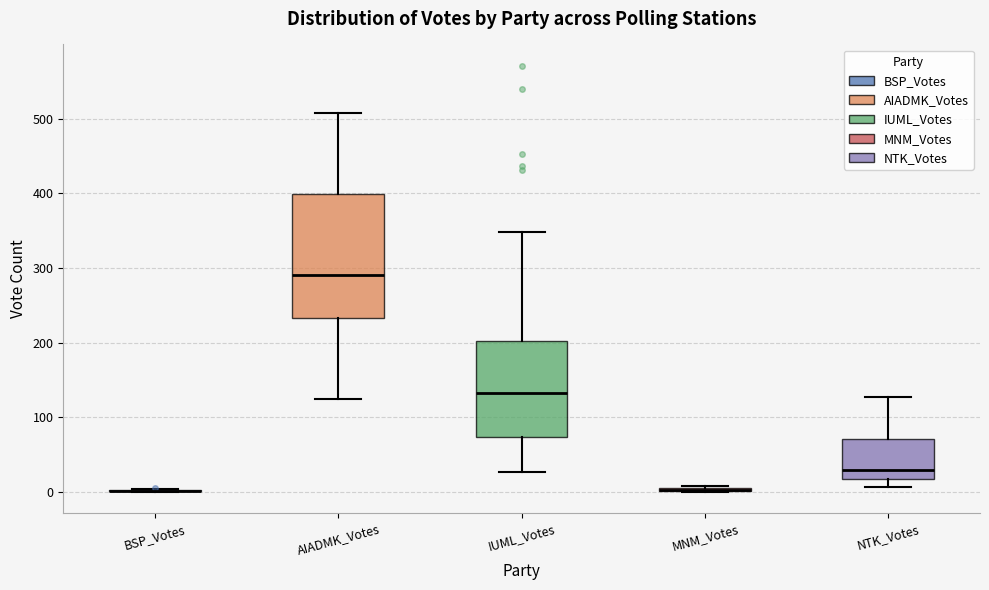

Reading left to right, transcribe this box plot: for each box, give where its median line is, the range the box spans, and where its two whiskers end, as read against the y-axis. The values are not printed on the chart, so give them approximately, as read against the axis.

BSP_Votes: box collapsed to a line at 0, whiskers 0 to 0
AIADMK_Votes: median 290, box 230 to 400, whiskers 130 to 510
IUML_Votes: median 130, box 70 to 200, whiskers 30 to 350
MNM_Votes: box collapsed to a line at 0, whiskers 0 to 10
NTK_Votes: median 30, box 20 to 70, whiskers 10 to 130